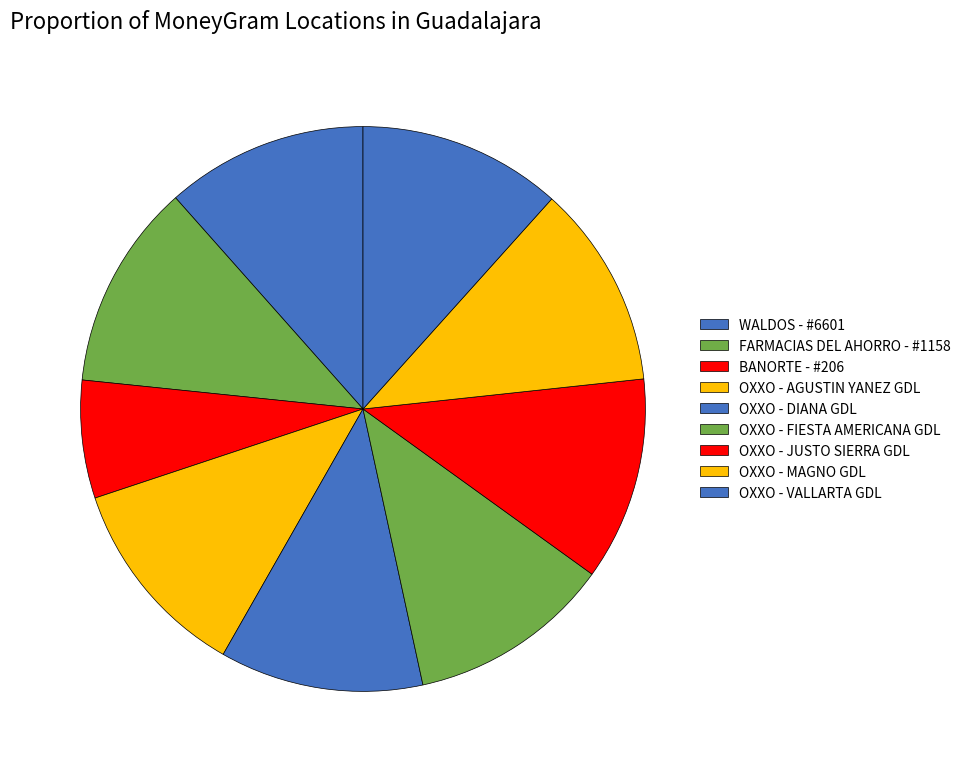

What percentage is the OXXO - DIANA GDL slice, to the nearest percent?

12%